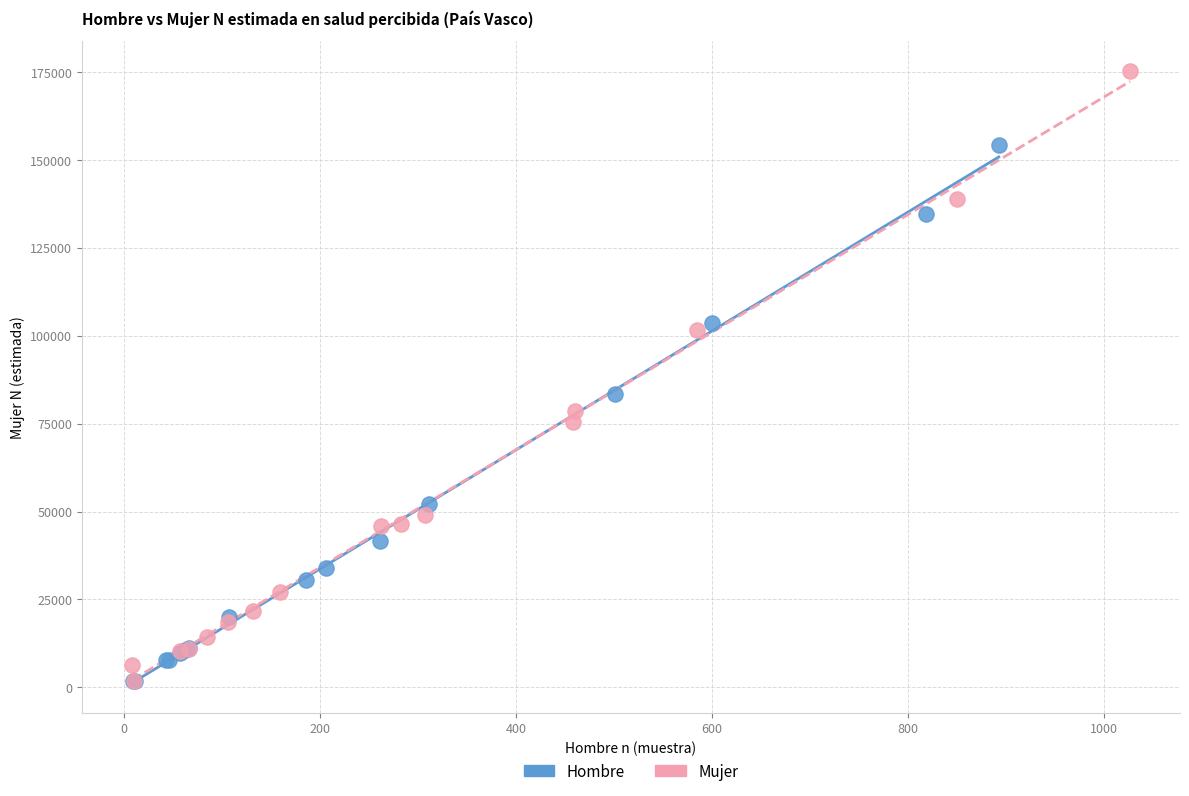

Which series contains the highest Y value?

Mujer